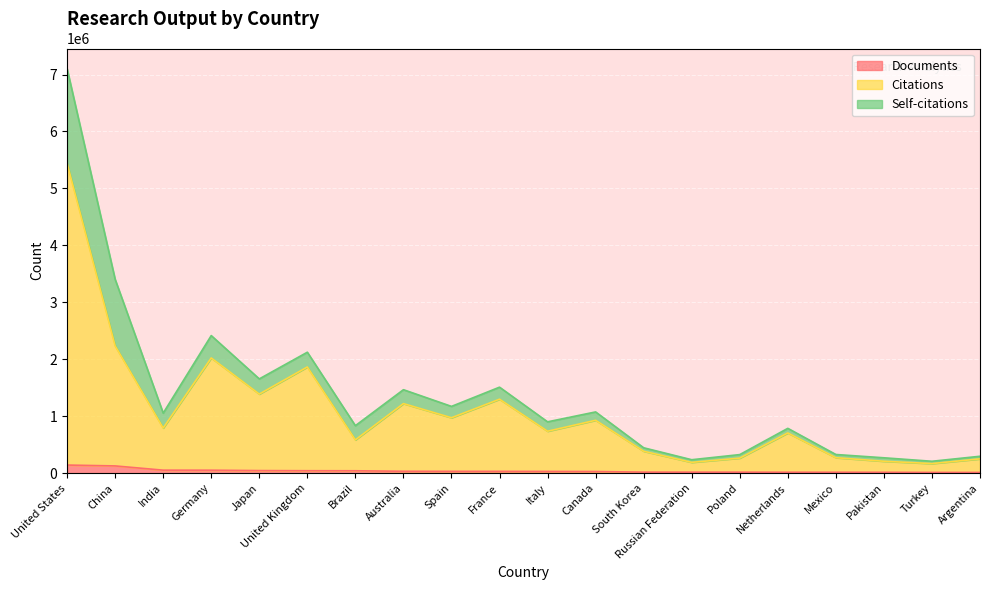

Does the chart display data point markers on the line(s)?

No